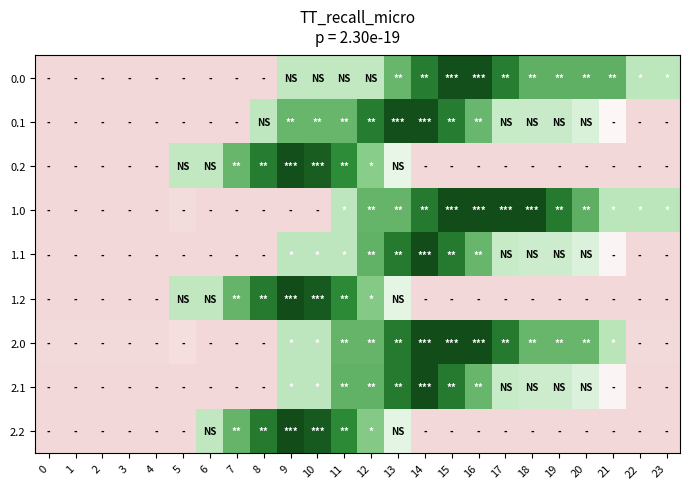

Reading left to right, list all the values displayed in this chart.

0.0: 0=5.3	1=5.3	2=5.3	3=5.0	4=5.0	5=5.2	6=5.0	7=5.0	8=5.0	9=63.9	10=63.9	11=63.9	12=63.9	13=125.2	14=186.6	15=248.0	16=248.0	17=185.4	18=130.6	19=130.6	20=130.6	21=130.6	22=68.0	23=68.0
0.1: 0=5.0	1=5.0	2=5.0	3=5.0	4=5.0	5=5.0	6=5.0	7=5.0	8=66.3	9=125.2	10=125.2	11=125.2	12=186.6	13=248.0	14=248.0	15=186.9	16=124.3	17=61.6	18=60.3	19=60.3	20=49.6	21=21.0	22=5.0	23=5.0
0.2: 0=5.0	1=5.0	2=5.0	3=5.0	4=5.0	5=63.9	6=63.9	7=125.2	8=186.6	9=248.0	10=228.2	11=165.6	12=103.0	13=40.4	14=5.0	15=5.0	16=5.0	17=5.0	18=5.0	19=5.0	20=5.0	21=5.0	22=5.0	23=5.0
1.0: 0=5.0	1=5.0	2=5.0	3=5.7	4=5.8	5=7.0	6=5.0	7=5.0	8=5.0	9=5.0	10=5.0	11=67.4	12=127.3	13=127.3	14=189.6	15=252.0	16=252.0	17=252.0	18=252.0	19=188.4	20=132.3	21=68.7	22=68.7	23=68.7
1.1: 0=5.0	1=5.0	2=5.0	3=5.0	4=5.0	5=5.0	6=5.0	7=5.0	8=5.0	9=67.4	10=67.4	11=67.4	12=129.8	13=189.6	14=252.0	15=188.4	16=124.7	17=61.1	18=57.3	19=57.3	20=47.7	21=20.1	22=5.0	23=5.0
1.2: 0=5.0	1=5.0	2=5.0	3=5.0	4=5.0	5=64.9	6=64.9	7=127.3	8=189.6	9=252.0	10=233.3	11=169.6	12=106.0	13=42.4	14=5.0	15=5.0	16=5.0	17=5.0	18=5.0	19=5.0	20=5.0	21=5.0	22=5.0	23=5.0
2.0: 0=6.1	1=6.1	2=6.1	3=6.7	4=6.8	5=8.1	6=5.0	7=5.0	8=5.0	9=67.4	10=67.4	11=127.3	12=127.3	13=189.6	14=252.0	15=252.0	16=252.0	17=188.4	18=124.7	19=124.7	20=124.7	21=69.8	22=6.1	23=6.1
2.1: 0=5.0	1=5.0	2=5.0	3=5.0	4=5.0	5=5.0	6=5.0	7=5.0	8=5.0	9=67.4	10=67.4	11=129.8	12=129.8	13=189.6	14=252.0	15=188.4	16=124.7	17=61.1	18=57.3	19=57.3	20=47.7	21=20.1	22=5.0	23=5.0
2.2: 0=5.0	1=5.0	2=5.0	3=5.0	4=5.0	5=5.0	6=64.9	7=127.3	8=189.6	9=252.0	10=233.3	11=169.6	12=106.0	13=42.4	14=5.0	15=5.0	16=5.0	17=5.0	18=5.0	19=5.0	20=5.0	21=5.0	22=5.0	23=5.0